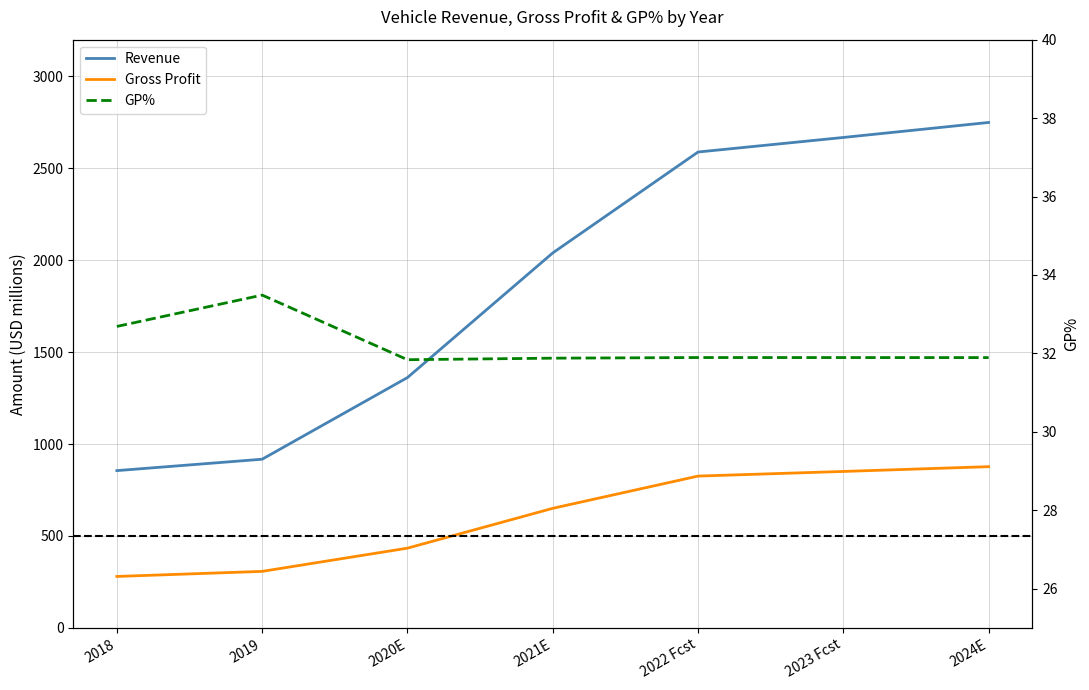

What value does the Gross Profit series have at 2024E?

876.9